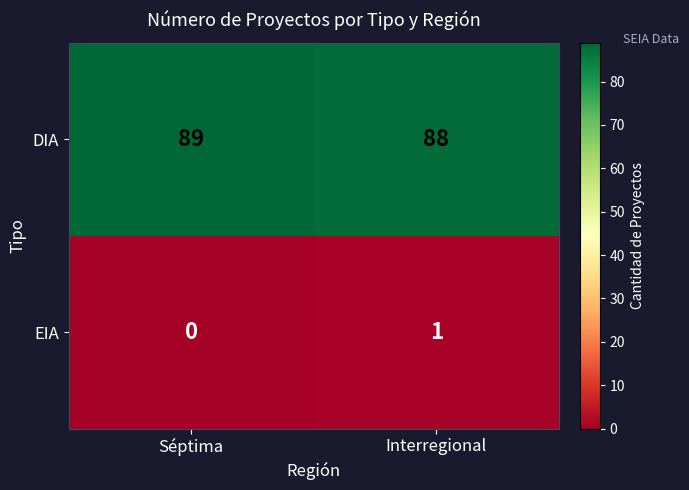

What is the difference between the highest and lowest values at Interregional?

87